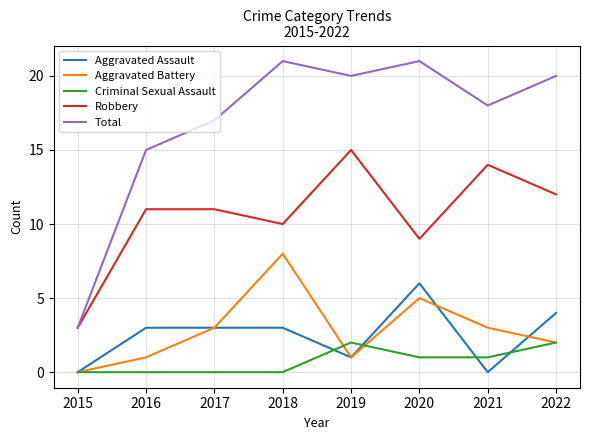

The Criminal Sexual Assault series shows 0 at 2018. True or false?

True